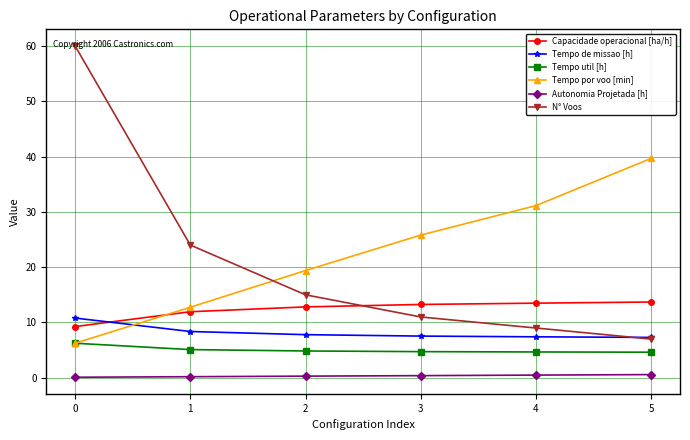

True or false: Tempo por voo [min] and Autonomia Projetada [h] intersect in this chart.

False